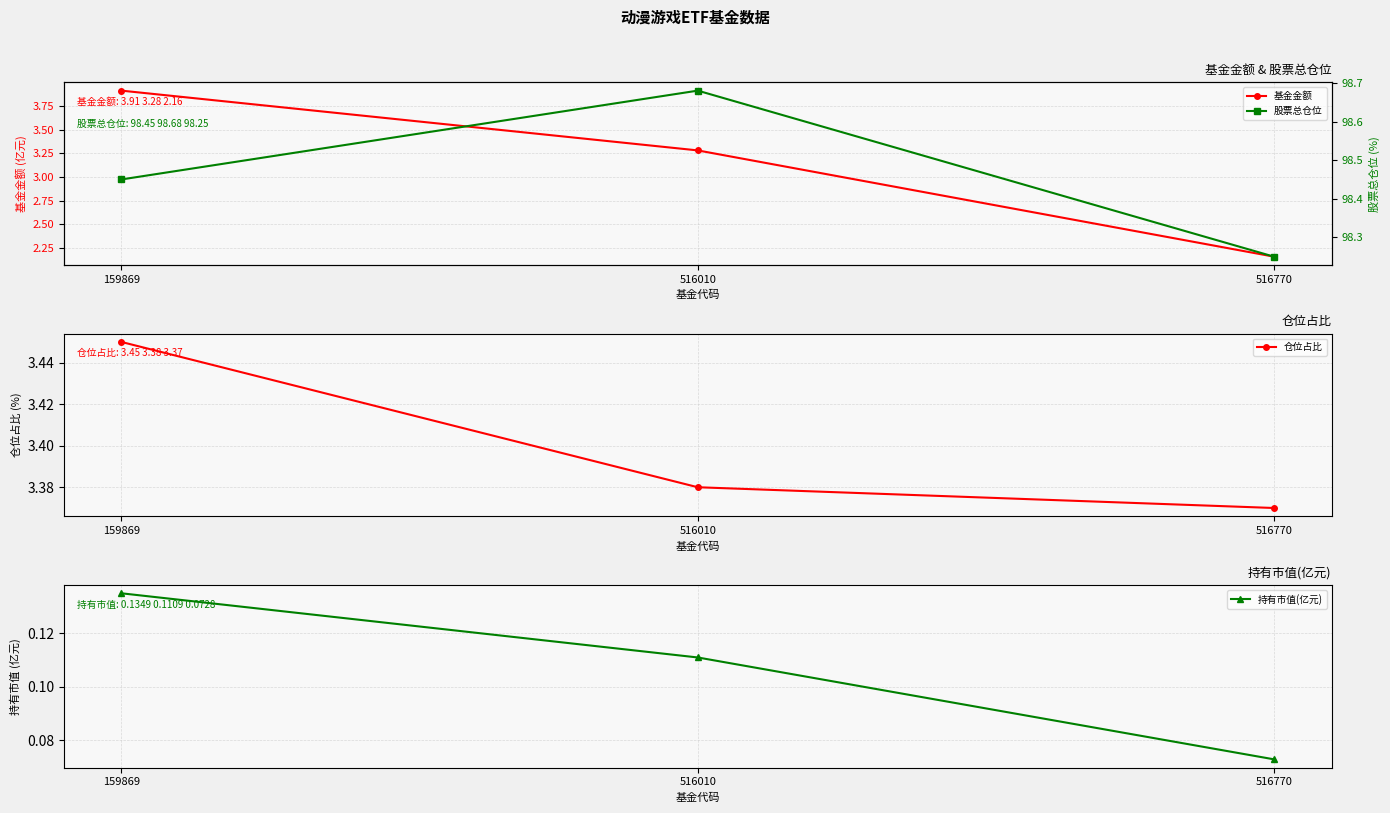

Does the chart display data point markers on the line(s)?

Yes